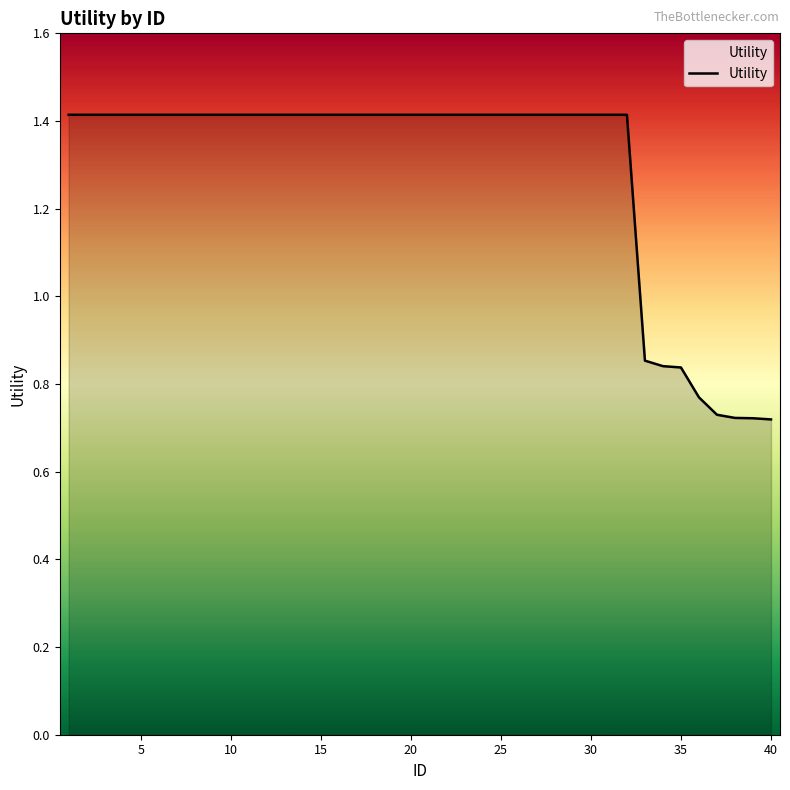

What is the difference between the maximum and minimum values?

0.7